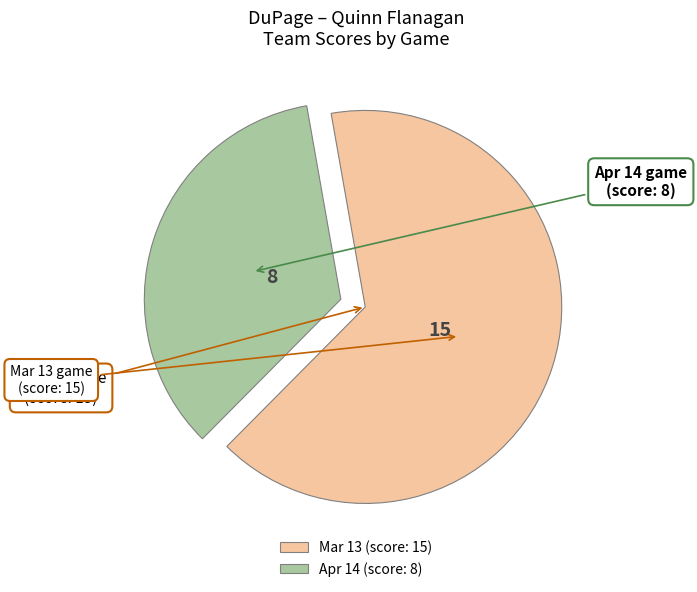

What is the smallest slice in the pie chart?

Apr 14